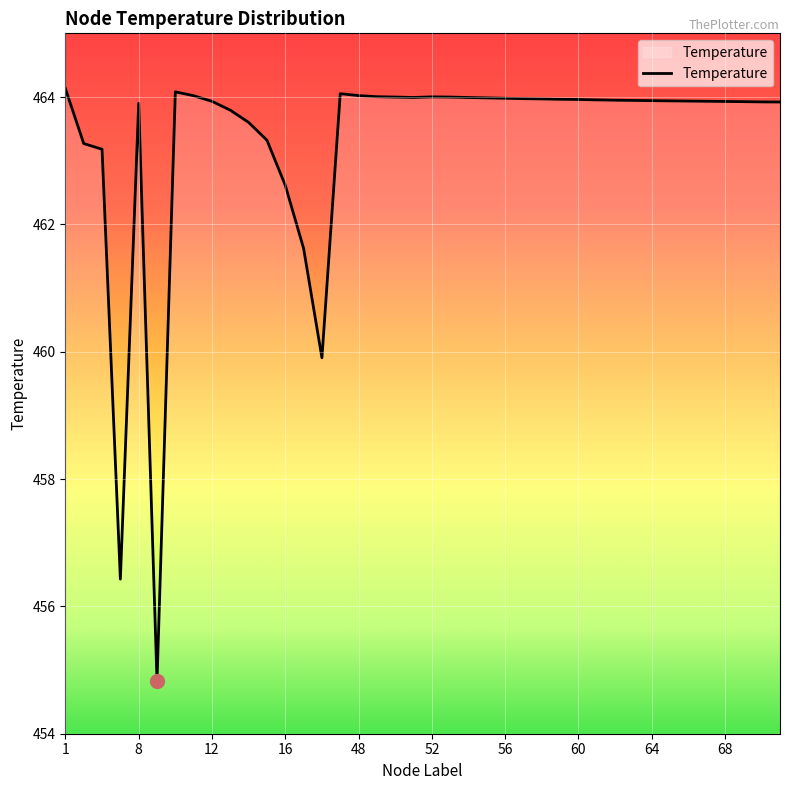

What is the minimum value shown in the chart?

454.8